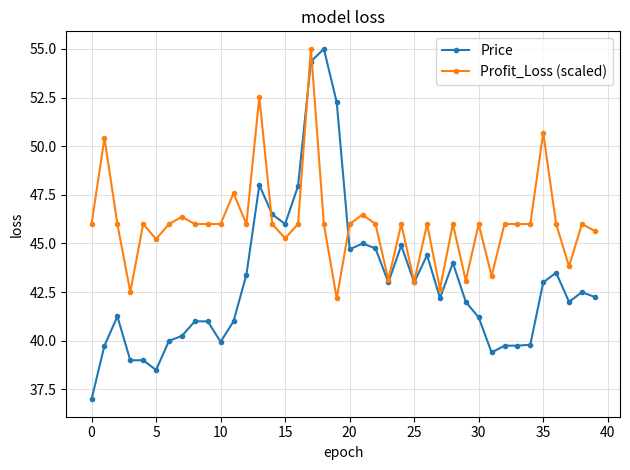

What is the difference between the second highest and second lowest values in the Profit_Loss (scaled) series?

10.0